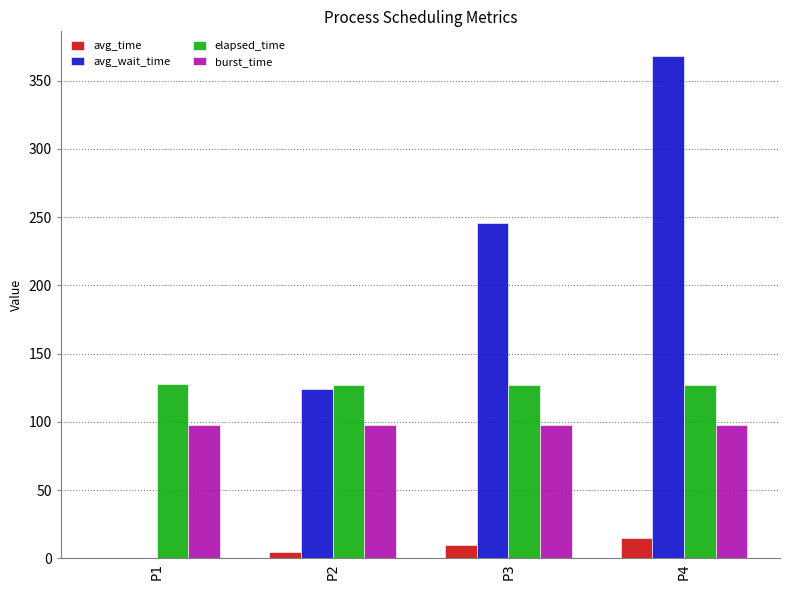

What is the spread (max minus min) of values at P3?

235.8